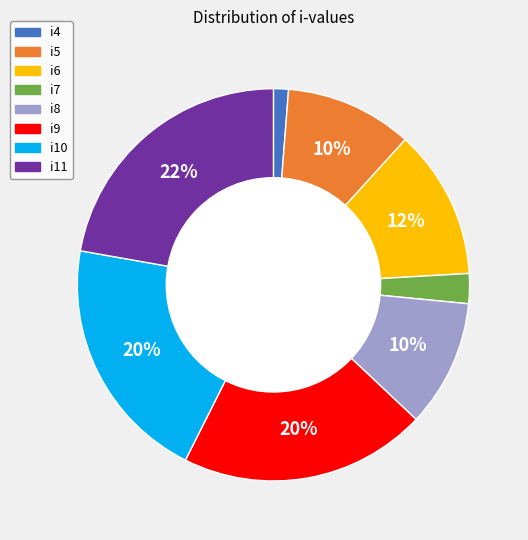

Is i11 the majority of the pie?

No